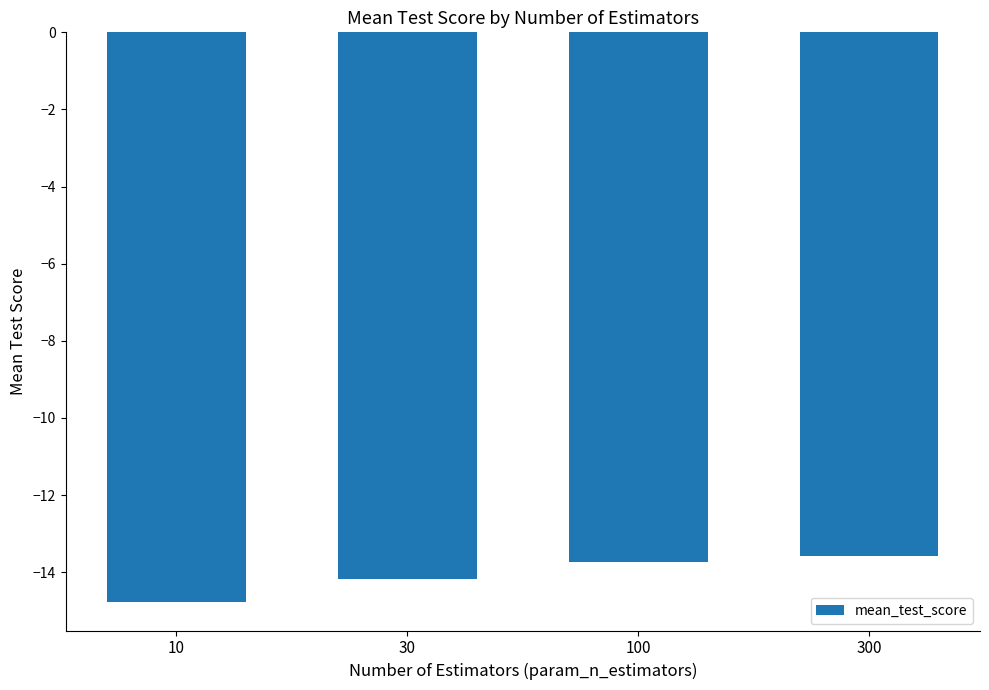

What is the value of the 4th bar from the left?

-13.6